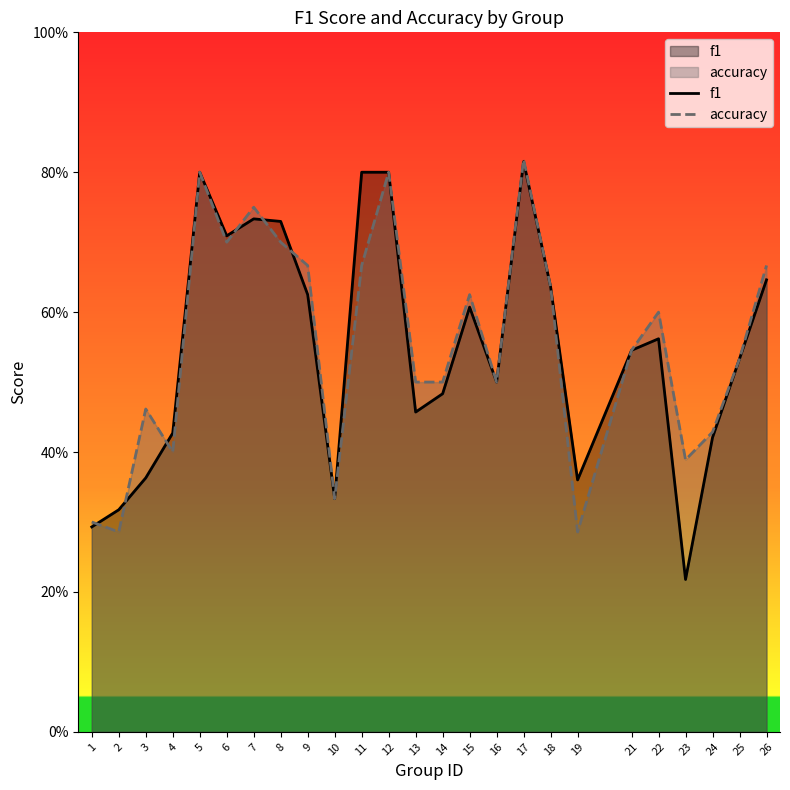

What is the sum of all accuracy values?

13.9